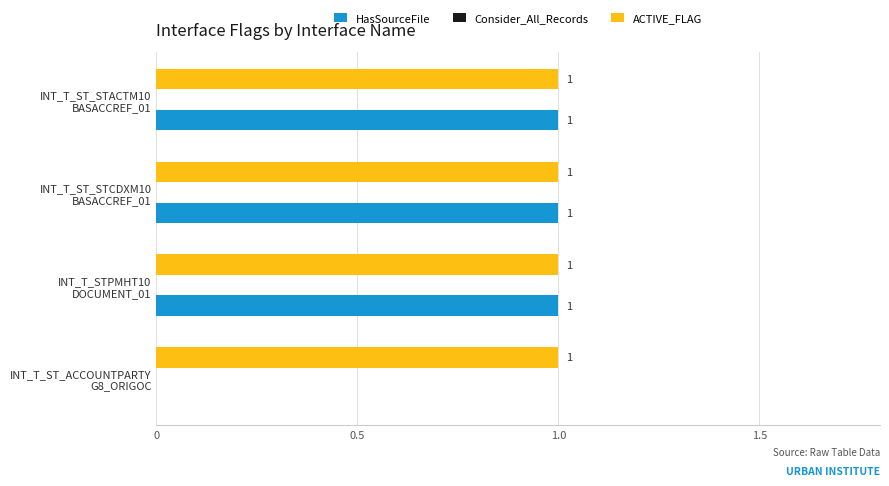

Which series has the largest total across all categories?

ACTIVE_FLAG